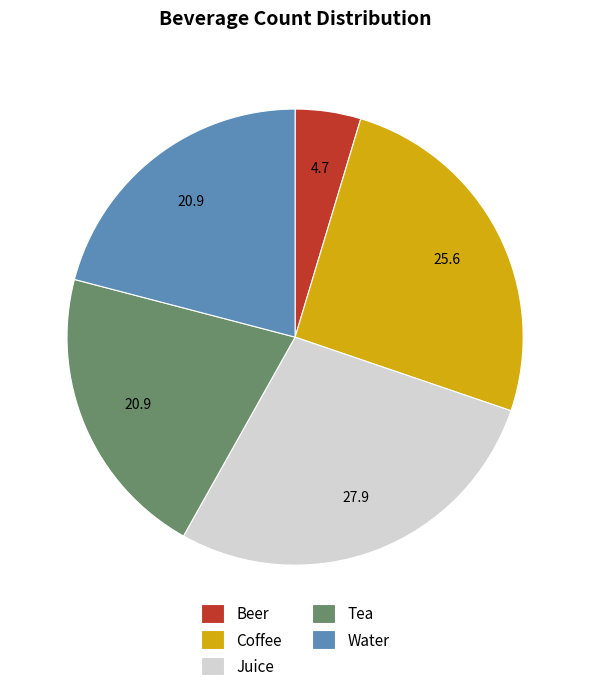

Is there any slice that represents more than half of the pie?

No